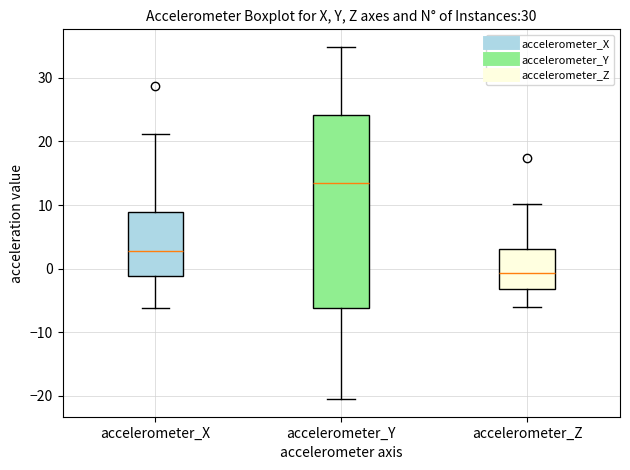

Reading left to right, transcribe this box plot: for each box, give where its median line is, the range the box spans, and where its two whiskers end, as read against the y-axis. The values are not printed on the chart, so give them approximately, as read against the axis.

accelerometer_X: median 3, box -1 to 9, whiskers -6 to 21
accelerometer_Y: median 13, box -6 to 24, whiskers -21 to 35
accelerometer_Z: median -1, box -3 to 3, whiskers -6 to 10